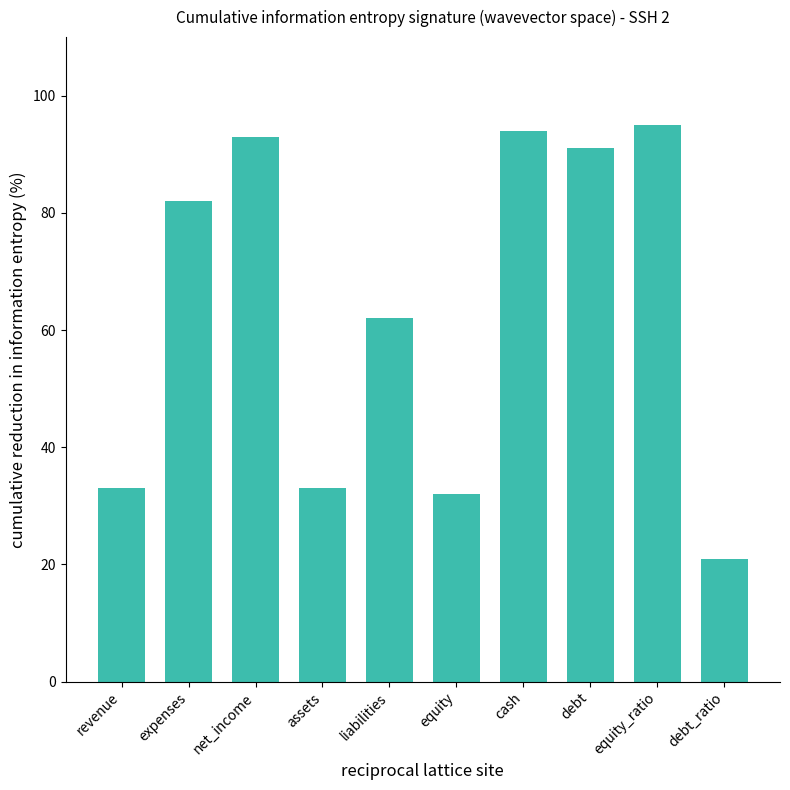

Does the chart contain any negative values?

No